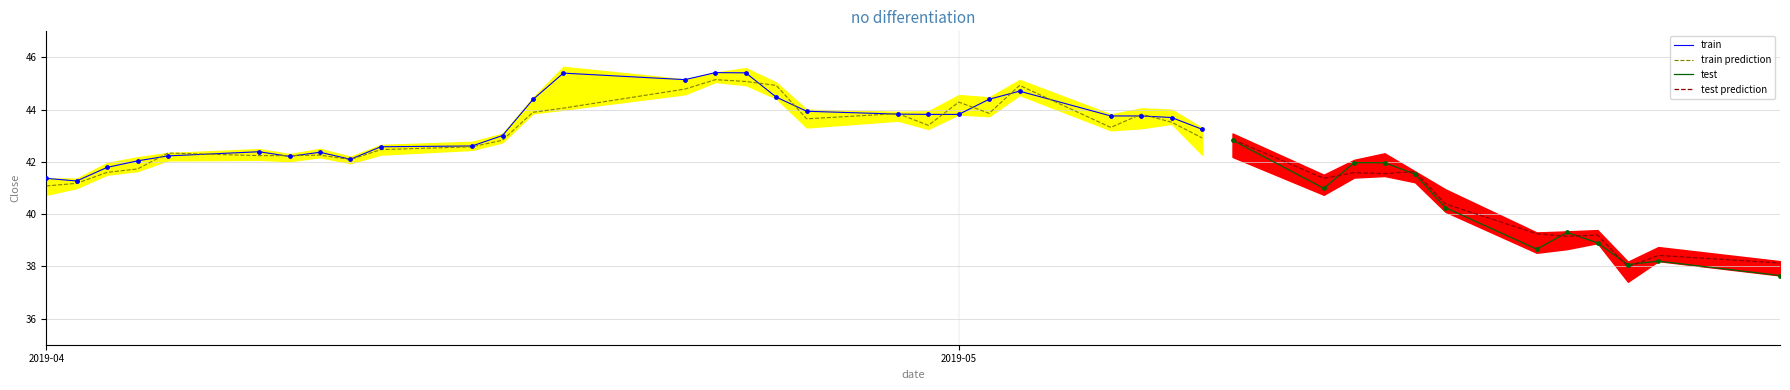

What is the minimum value for train prediction?

41.1